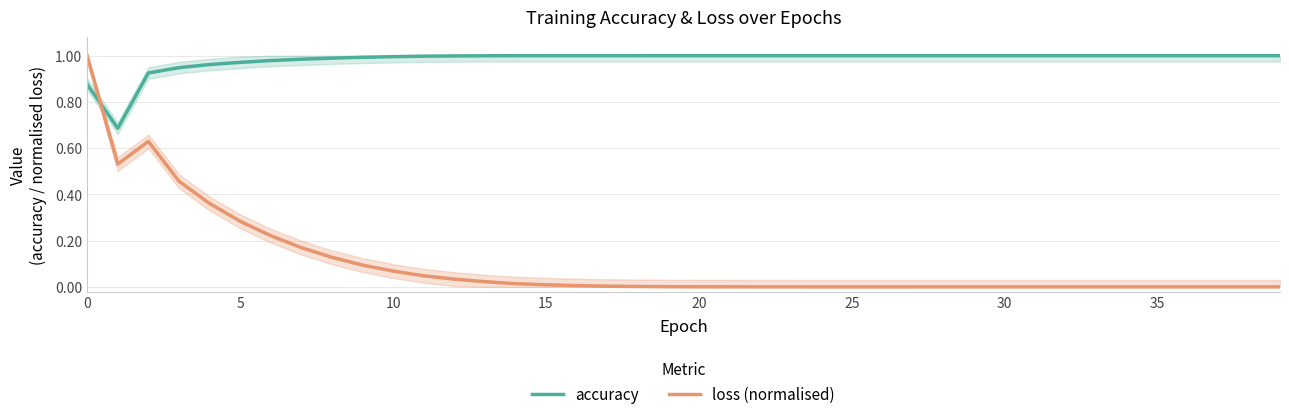

The accuracy series shows 1.7 at 25. True or false?

False